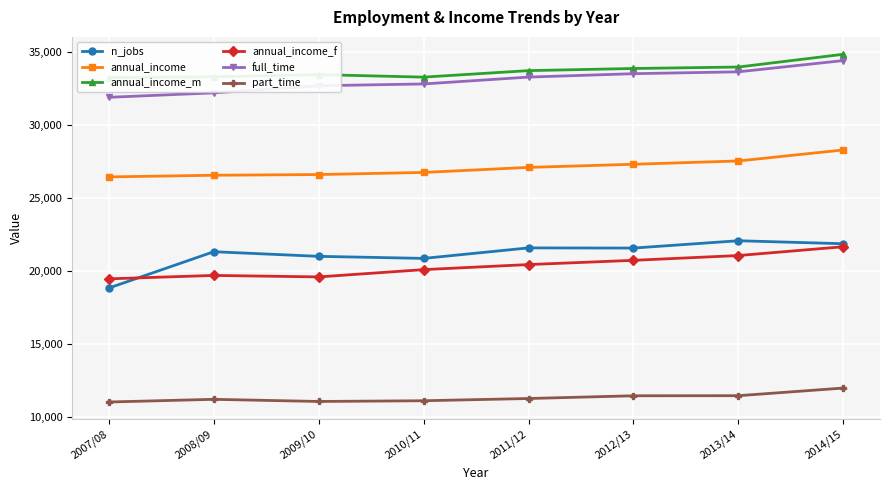

At which category is the sum across all series the highest?

2014/15